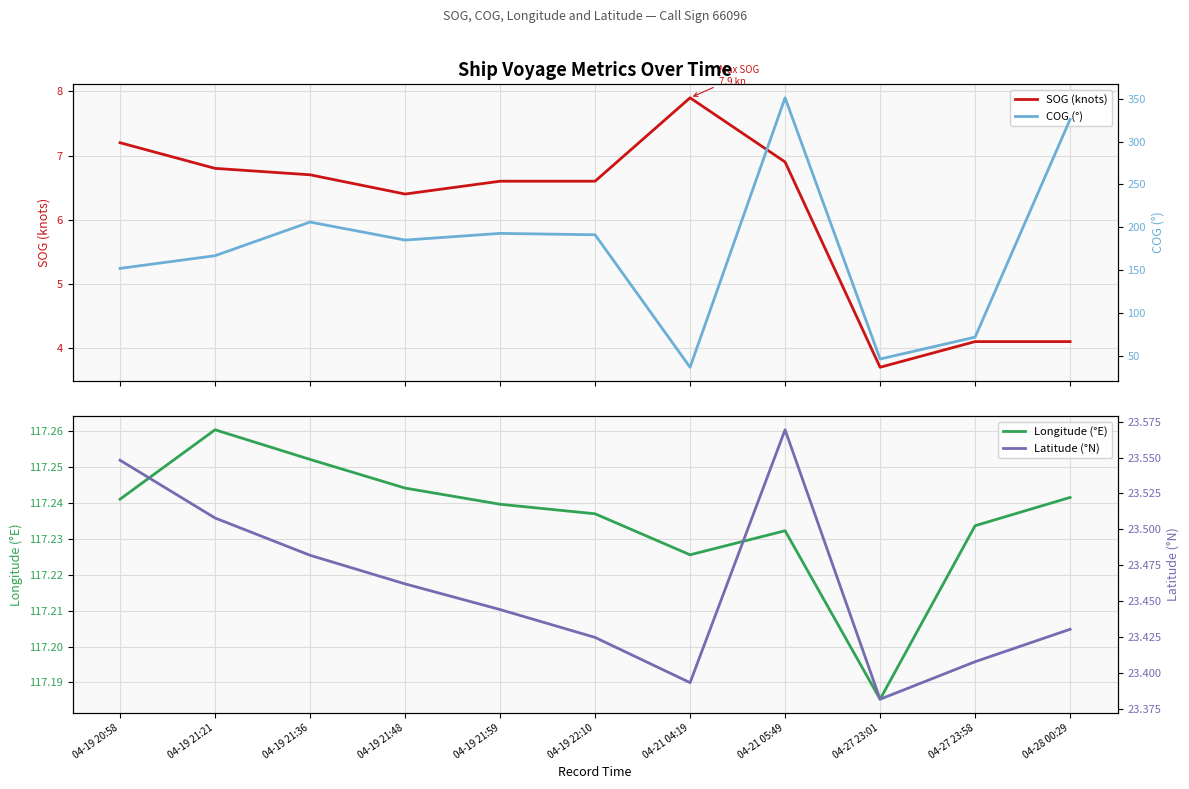

How many values in the COG (°) series exceed 185?

6